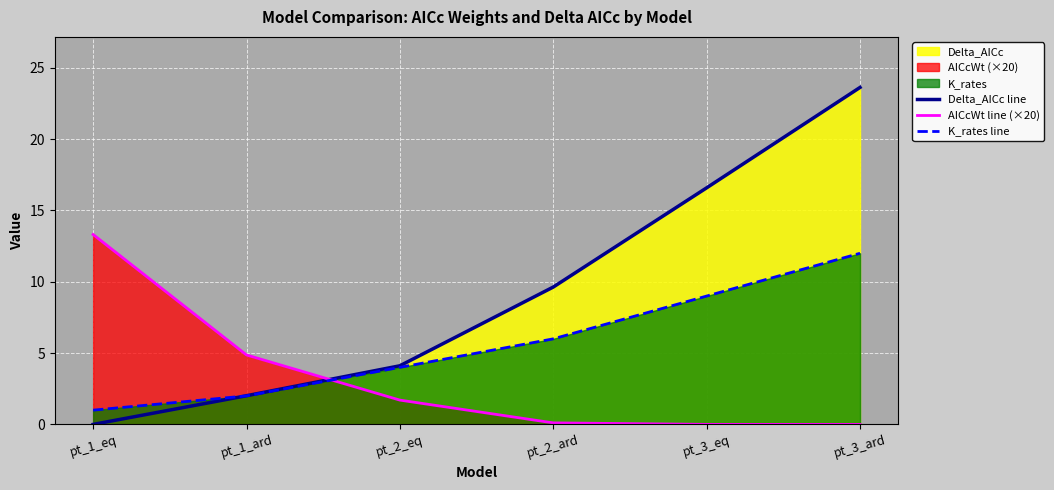

How many categories are shown in the chart?

6